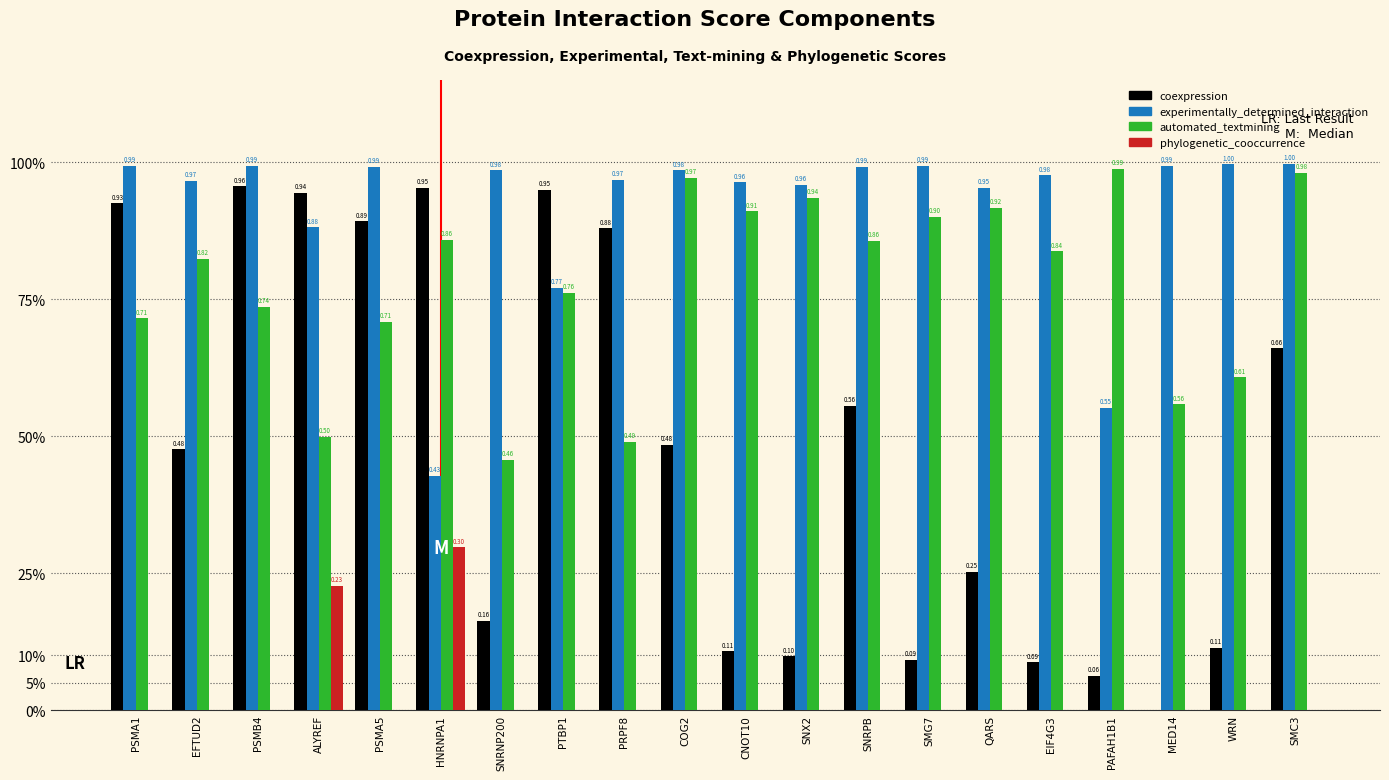

What are all the series names shown in the legend?

coexpression, experimentally_determined_interaction, automated_textmining, phylogenetic_cooccurrence